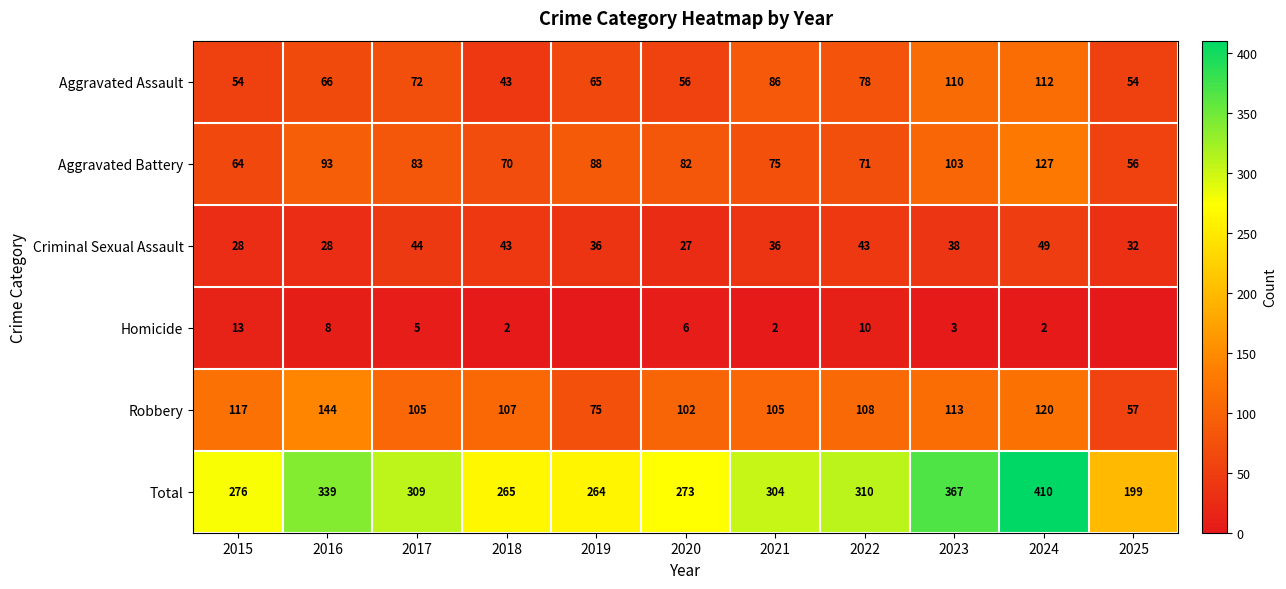

What value does the Aggravated Assault series have at 2016?

66